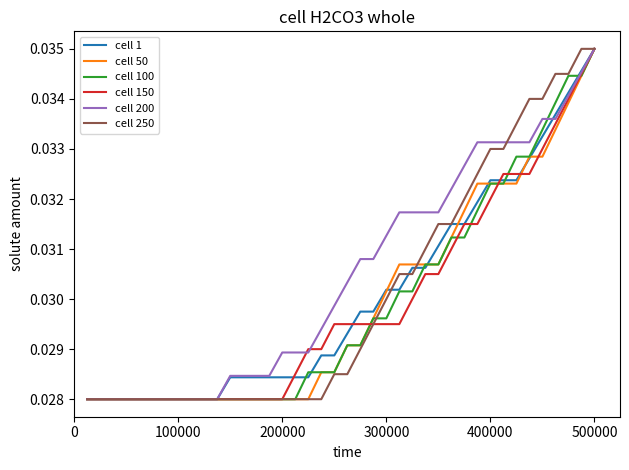

Which series has the largest total across all categories?

cell 200